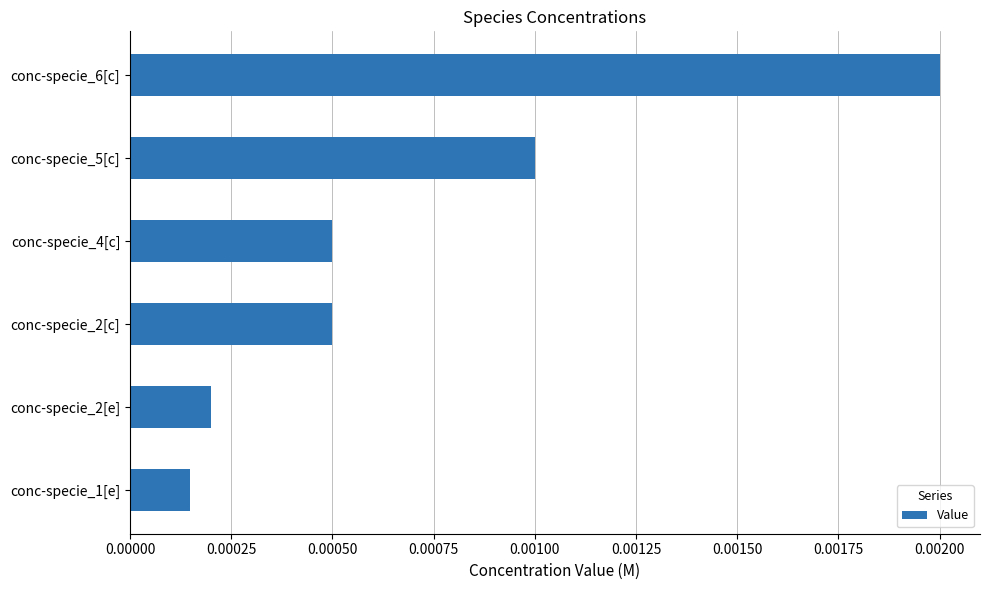

Which has a higher value, conc-specie_4[c] or conc-specie_1[e]?

conc-specie_4[c]